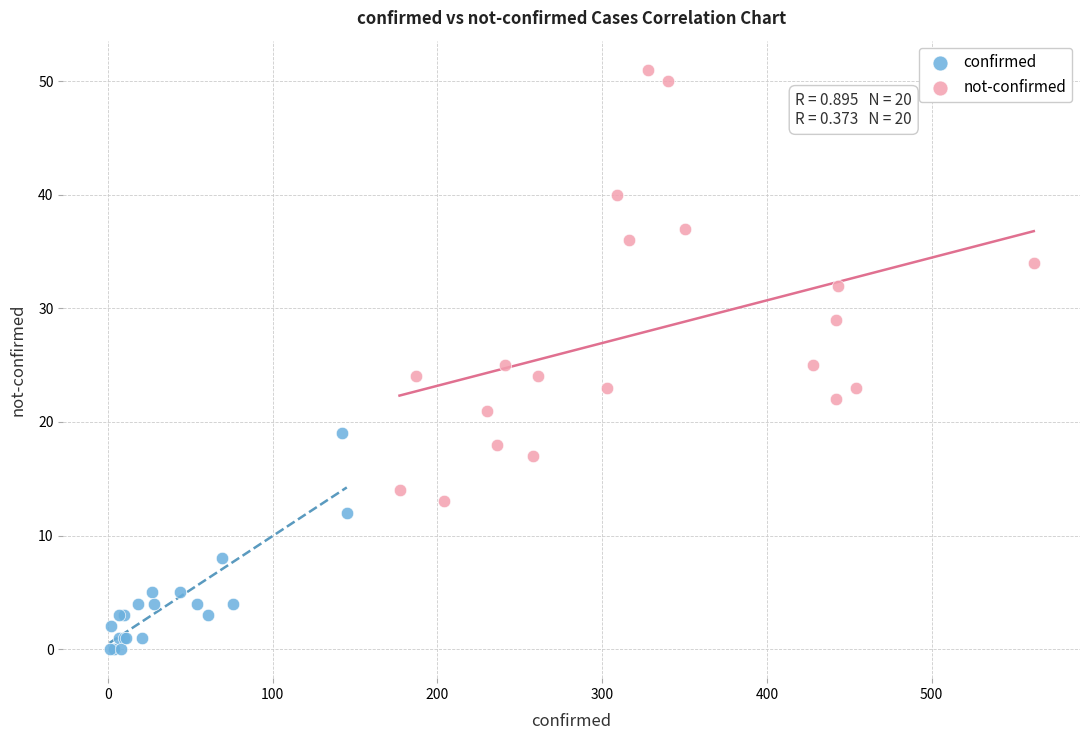

Which series contains the lowest Y value?

confirmed